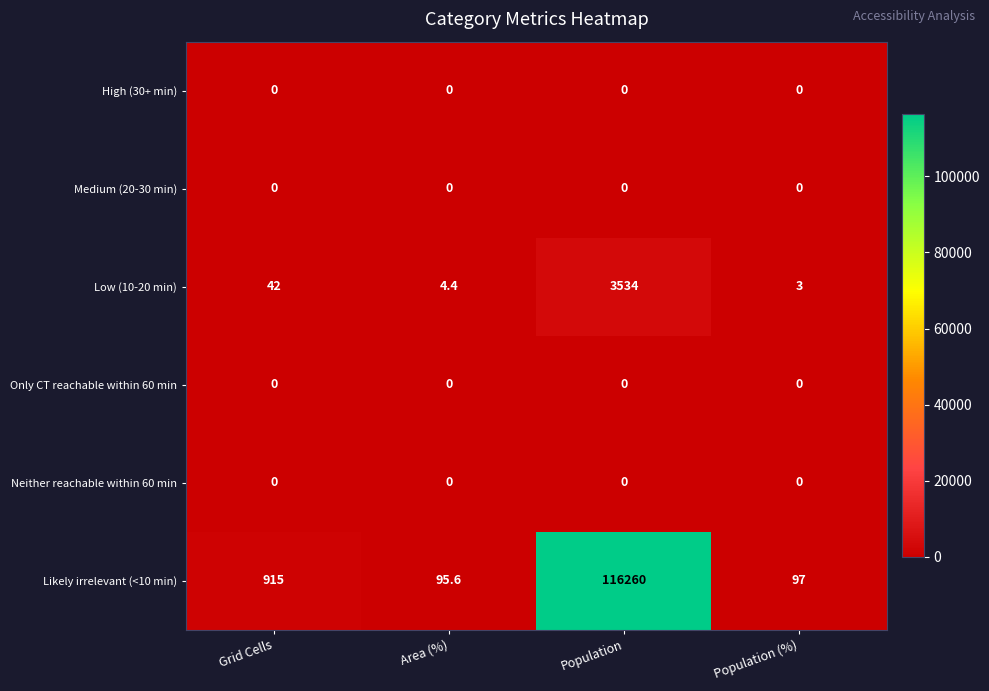

Reading left to right, transcribe all the data shown in this chart.

High (30+ min): Grid Cells=0.0	Area (%)=0.0	Population=0.0	Population (%)=0.0
Medium (20-30 min): Grid Cells=0.0	Area (%)=0.0	Population=0.0	Population (%)=0.0
Low (10-20 min): Grid Cells=42.0	Area (%)=4.4	Population=3534.0	Population (%)=3.0
Only CT reachable within 60 min: Grid Cells=0.0	Area (%)=0.0	Population=0.0	Population (%)=0.0
Neither reachable within 60 min: Grid Cells=0.0	Area (%)=0.0	Population=0.0	Population (%)=0.0
Likely irrelevant (<10 min): Grid Cells=915.0	Area (%)=95.6	Population=116260.0	Population (%)=97.0